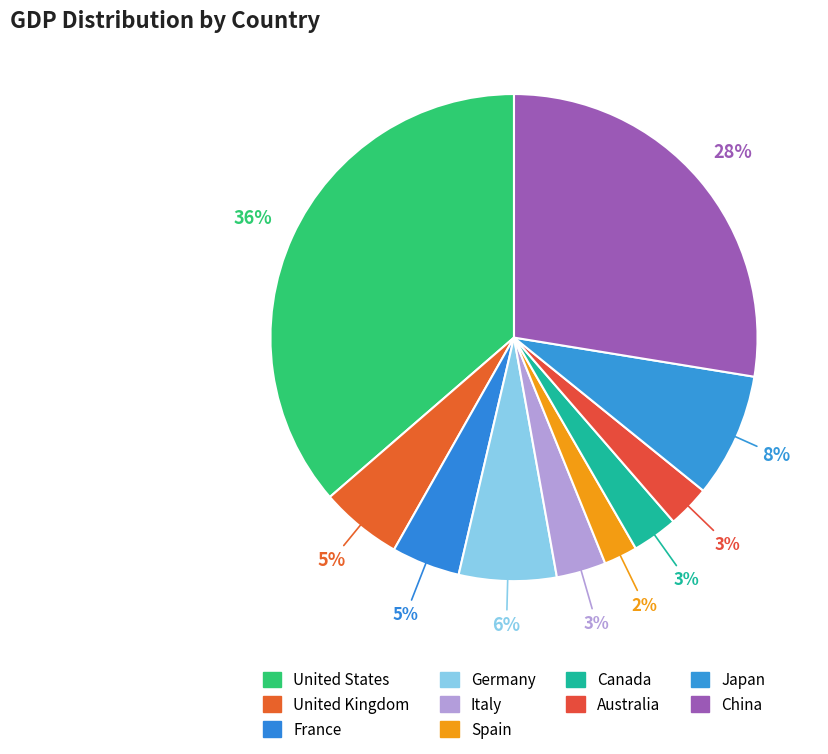

What is the total percentage of Germany and Canada?

9.5%